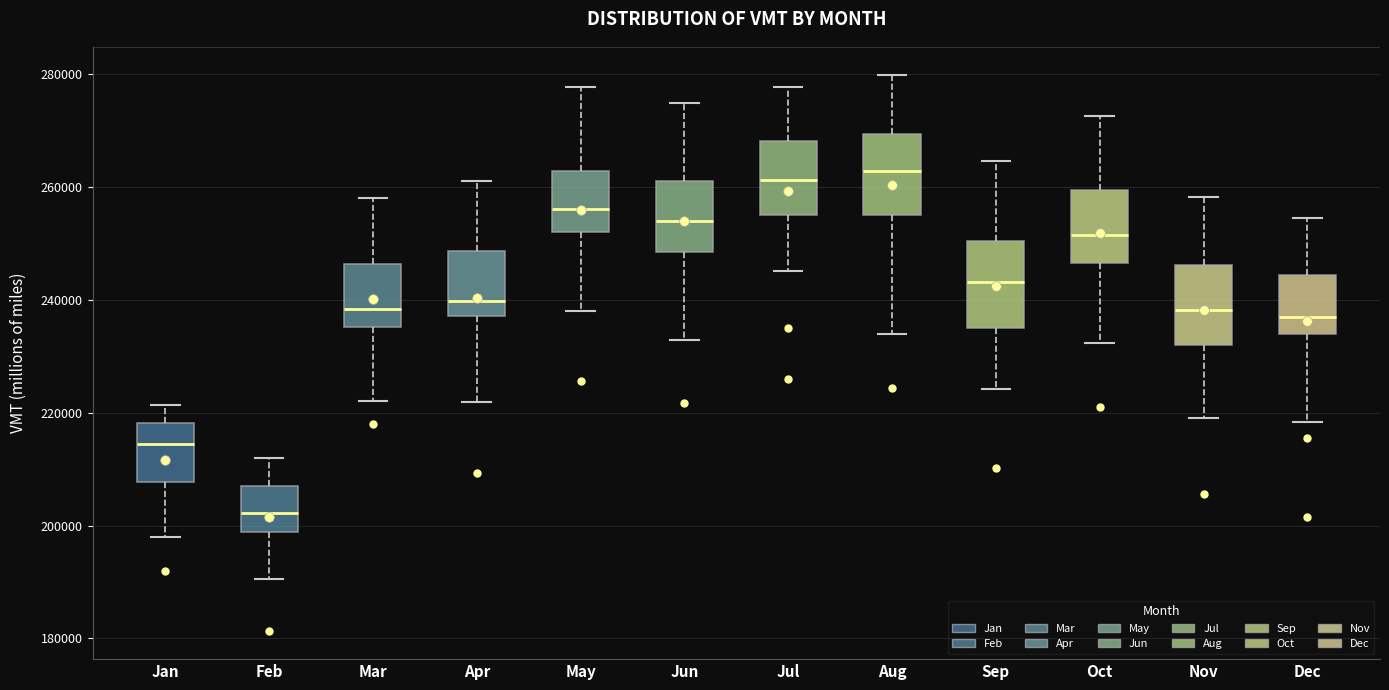

Reading left to right, transcribe this box plot: for each box, give where its median line is, the range the box spans, and where its two whiskers end, as read against the y-axis. The values are not printed on the chart, so give them approximately, as read against the axis.

Jan: median 214000, box 208000 to 218000, whiskers 198000 to 222000
Feb: median 202000, box 198000 to 206000, whiskers 190000 to 212000
Mar: median 238000, box 236000 to 246000, whiskers 222000 to 258000
Apr: median 240000, box 238000 to 248000, whiskers 222000 to 262000
May: median 256000, box 252000 to 262000, whiskers 238000 to 278000
Jun: median 254000, box 248000 to 262000, whiskers 232000 to 274000
Jul: median 262000, box 254000 to 268000, whiskers 246000 to 278000
Aug: median 262000, box 256000 to 270000, whiskers 234000 to 280000
Sep: median 244000, box 236000 to 250000, whiskers 224000 to 264000
Oct: median 252000, box 246000 to 260000, whiskers 232000 to 272000
Nov: median 238000, box 232000 to 246000, whiskers 218000 to 258000
Dec: median 238000, box 234000 to 244000, whiskers 218000 to 254000